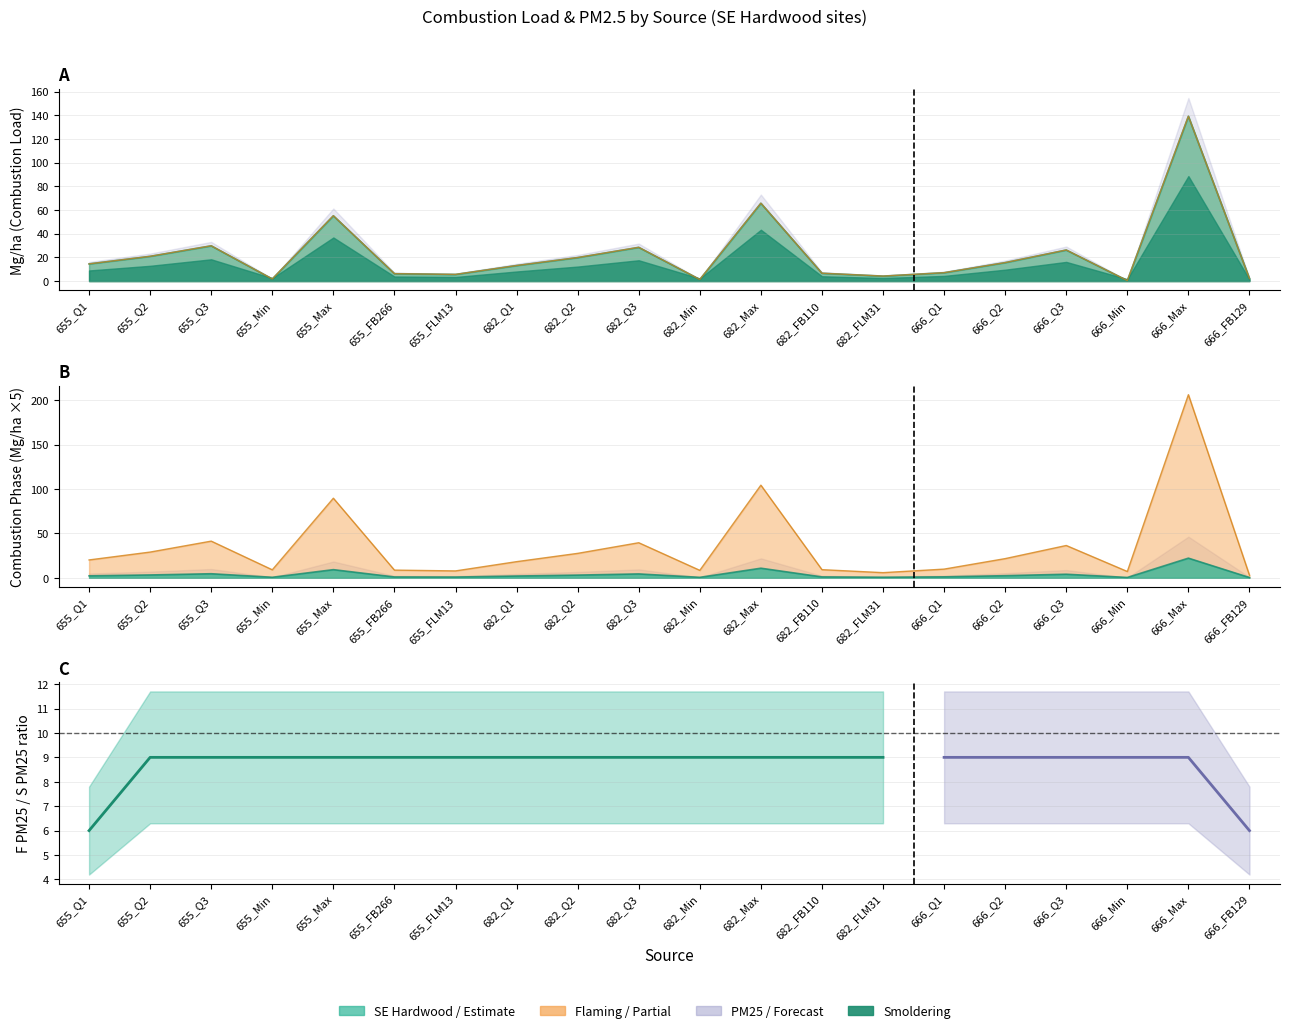

True or false: Flaming has a value of 27.6 at 682_Q2.

True